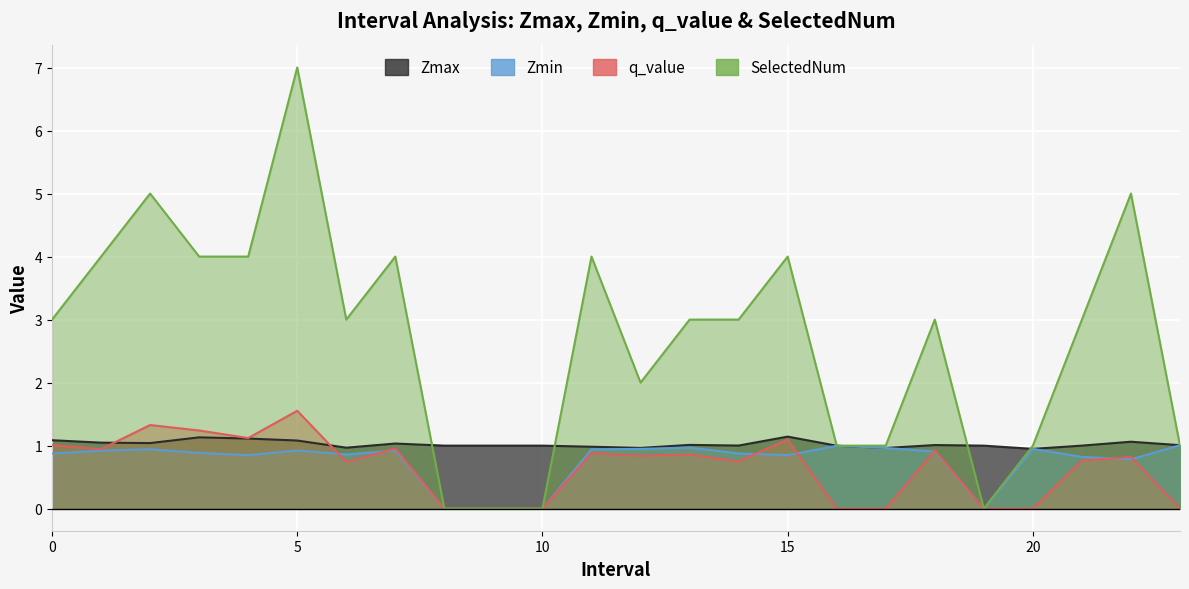

How many categories are shown in the chart?

24